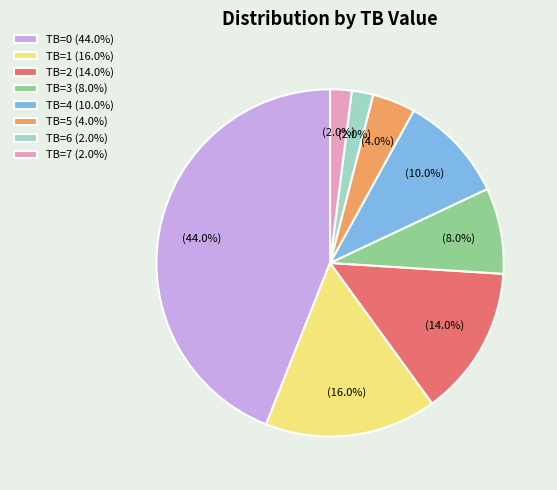

Is the sum of TB=0 (44.0%) and TB=2 (14.0%) greater than half?

Yes